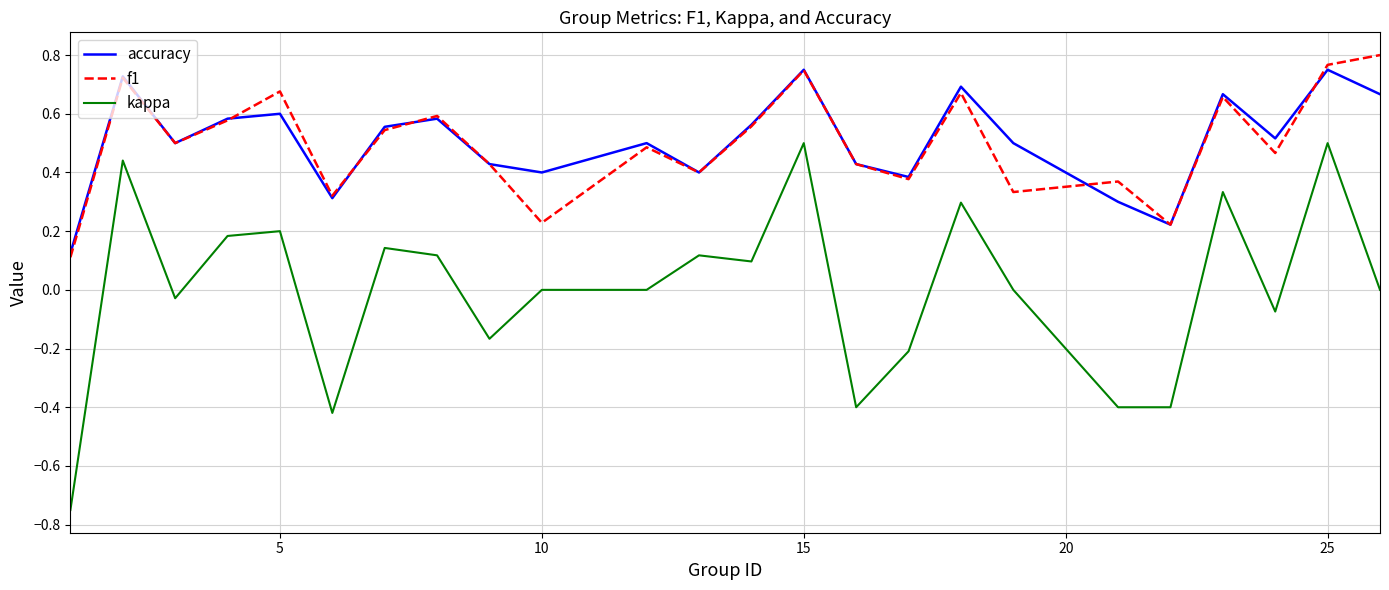

Which series has the widest spread of values?

kappa